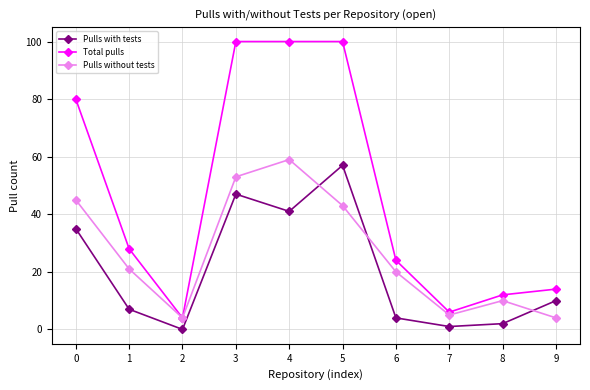

What is the total value across all series at 4?

200